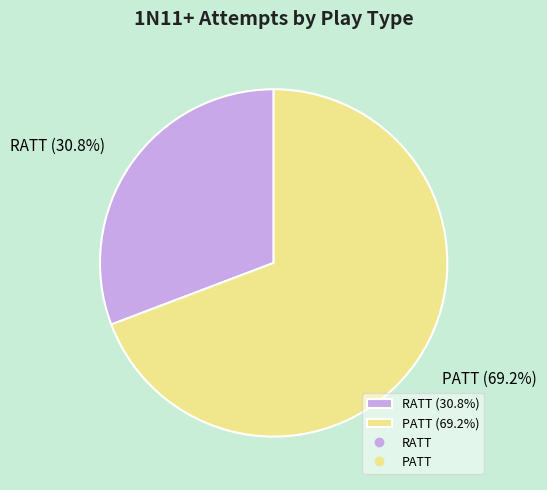

Is the sum of RATT and PATT greater than half?

Yes